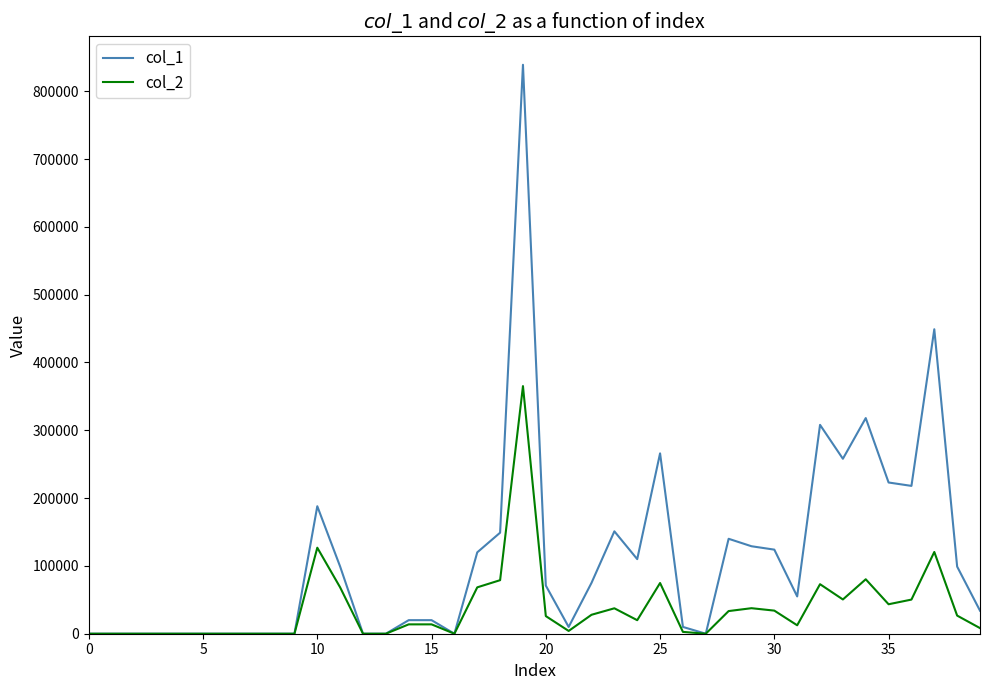

Which series has the largest total across all categories?

col_1